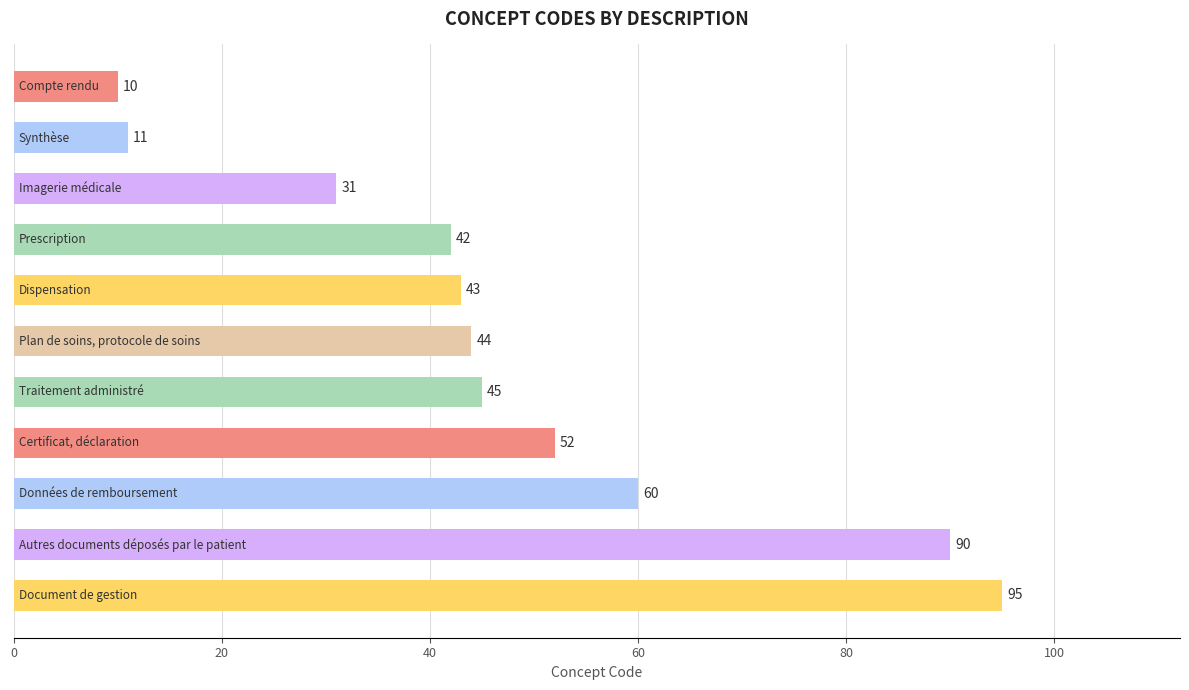

Does the chart contain any negative values?

No